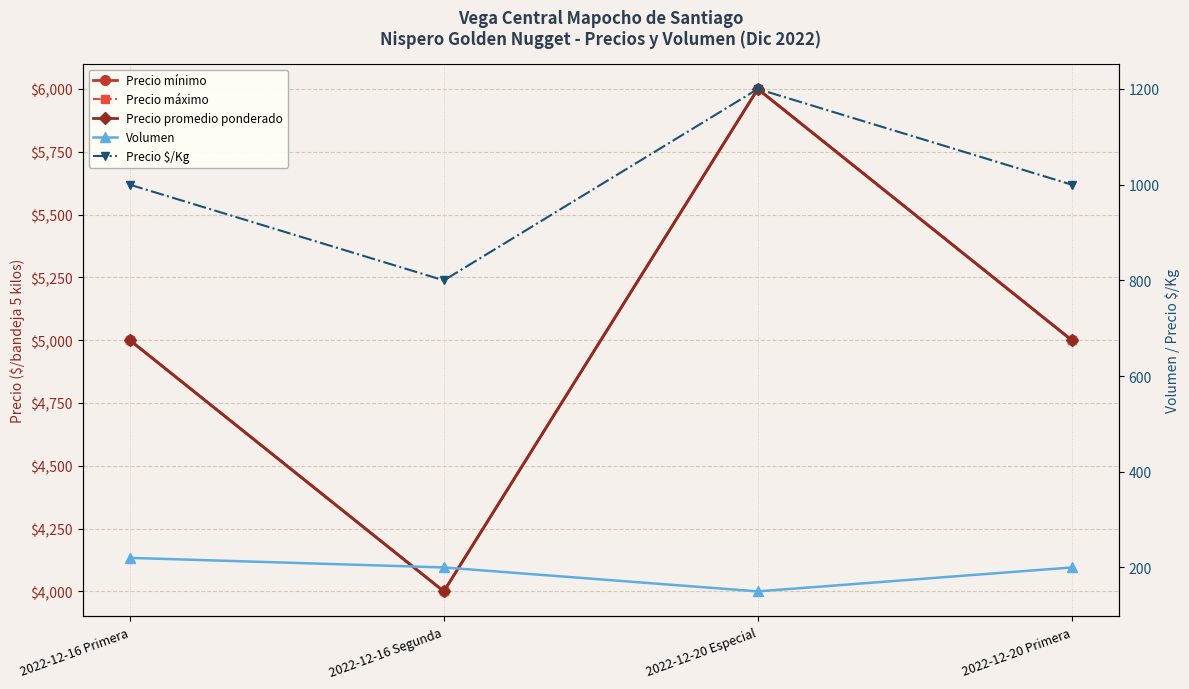

What is the sum of the Volumen values at 2022-12-20 Especial and 2022-12-16 Primera?

370